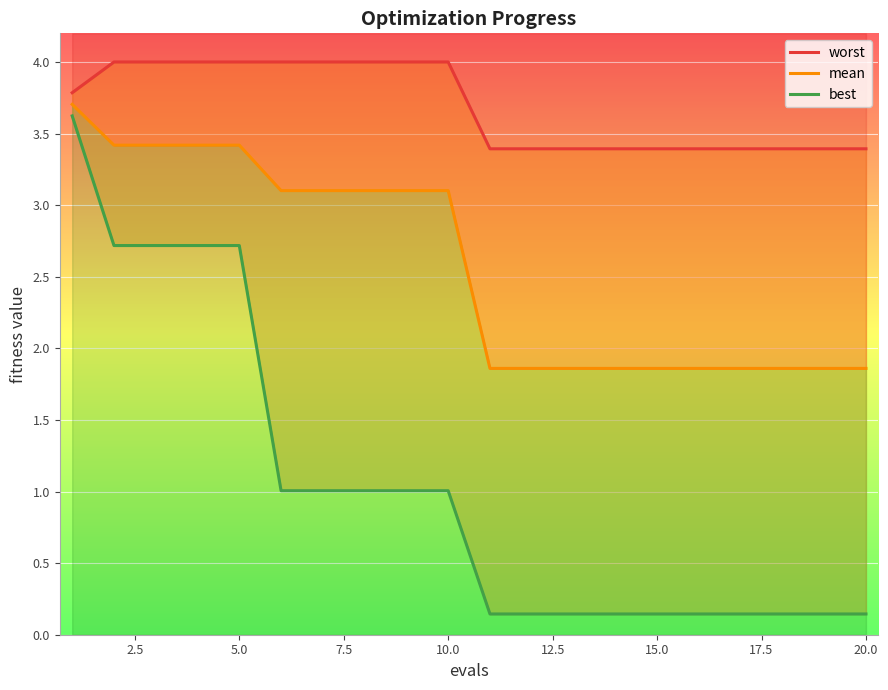

What is the sum of all mean values?

51.5